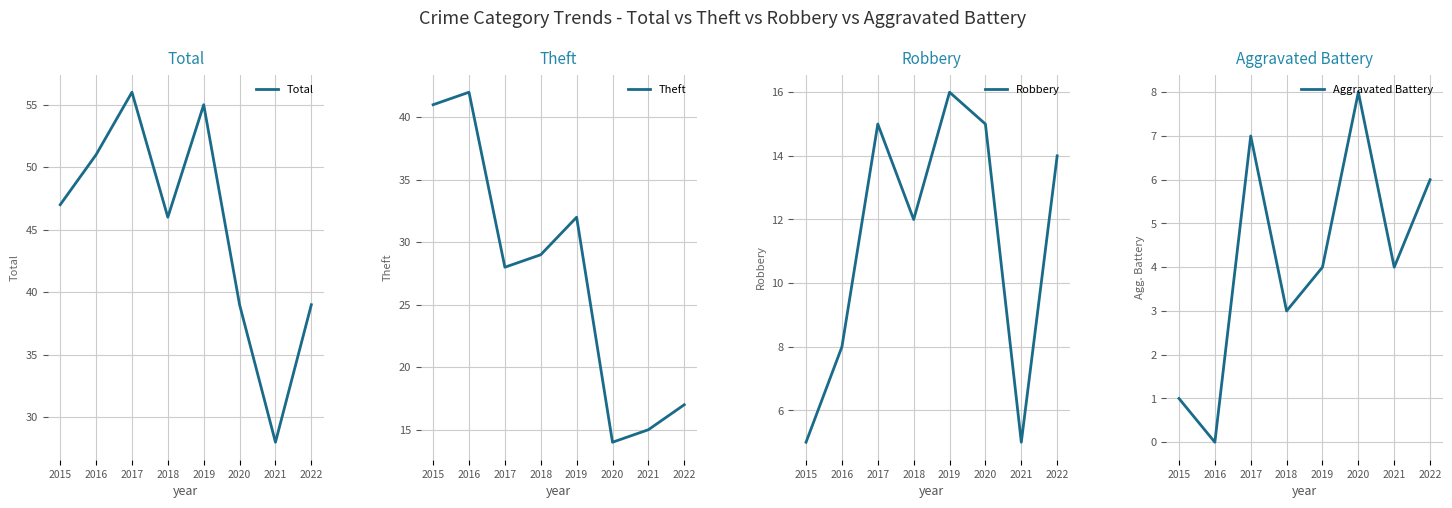

What is the sum of the Robbery values at 2019 and 2017?

31